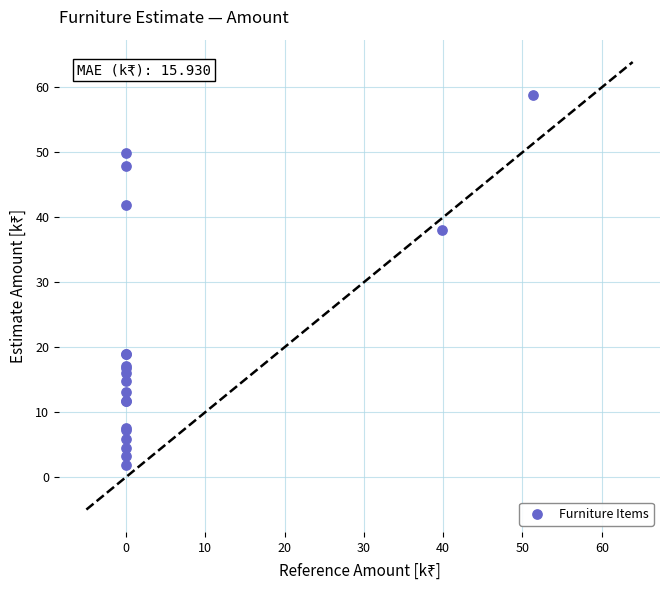

What Y value in the scatter plot is closest to 30?

38.0